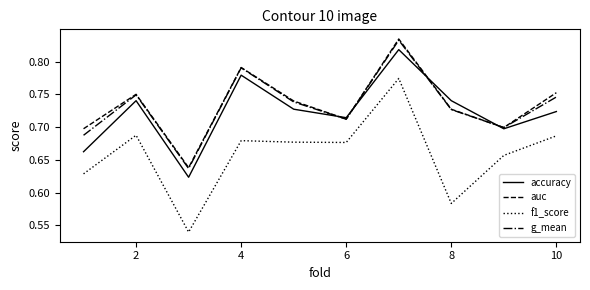

True or false: accuracy and f1_score cross at least once.

False